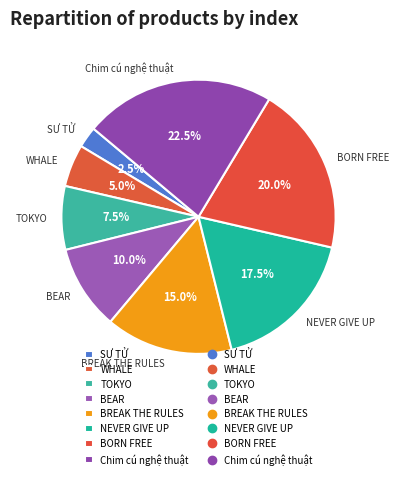

To the nearest percent, what is the difference between the largest and smallest slice percentages?

20%